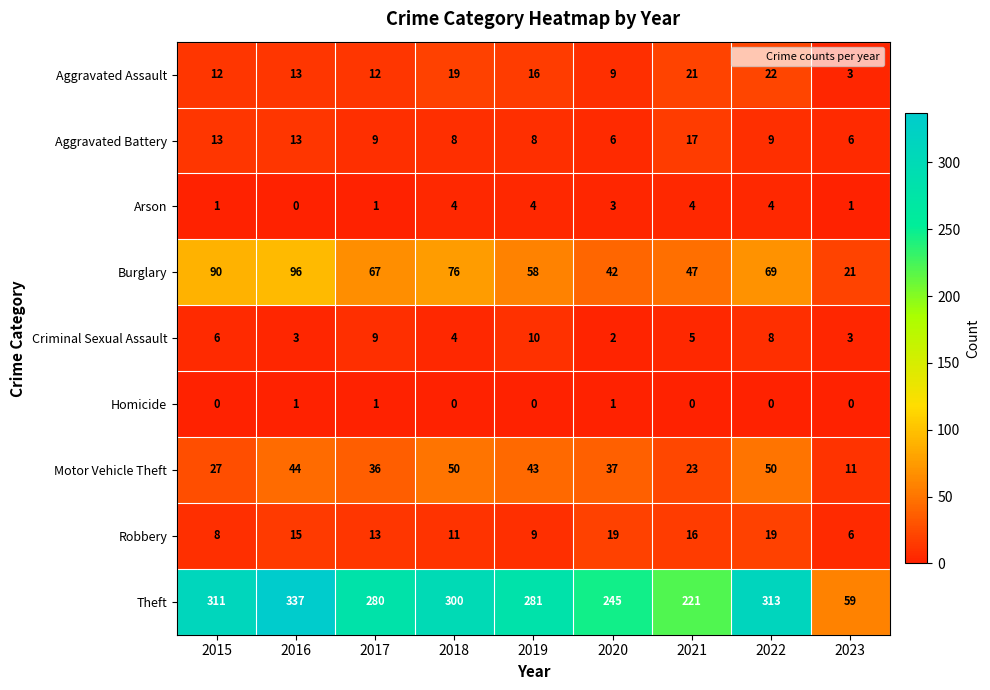

At which label does Robbery first exceed 13?

2016